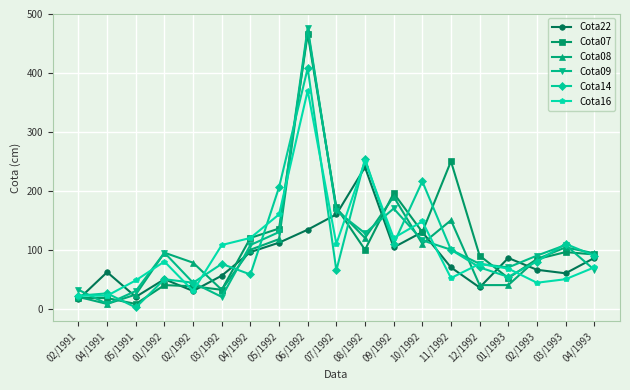

Which series has the widest spread of values?

Cota09